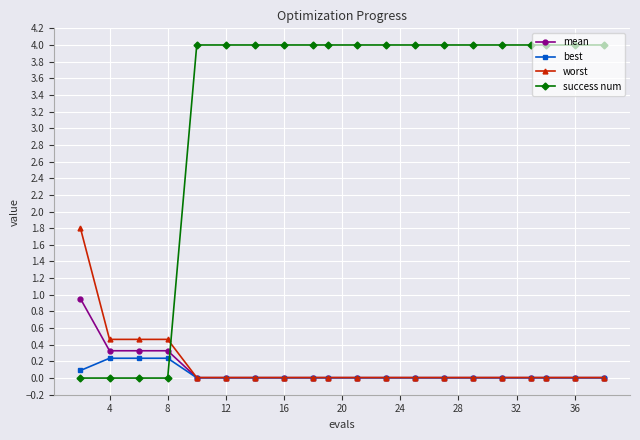

What is the maximum value for worst?

1.8